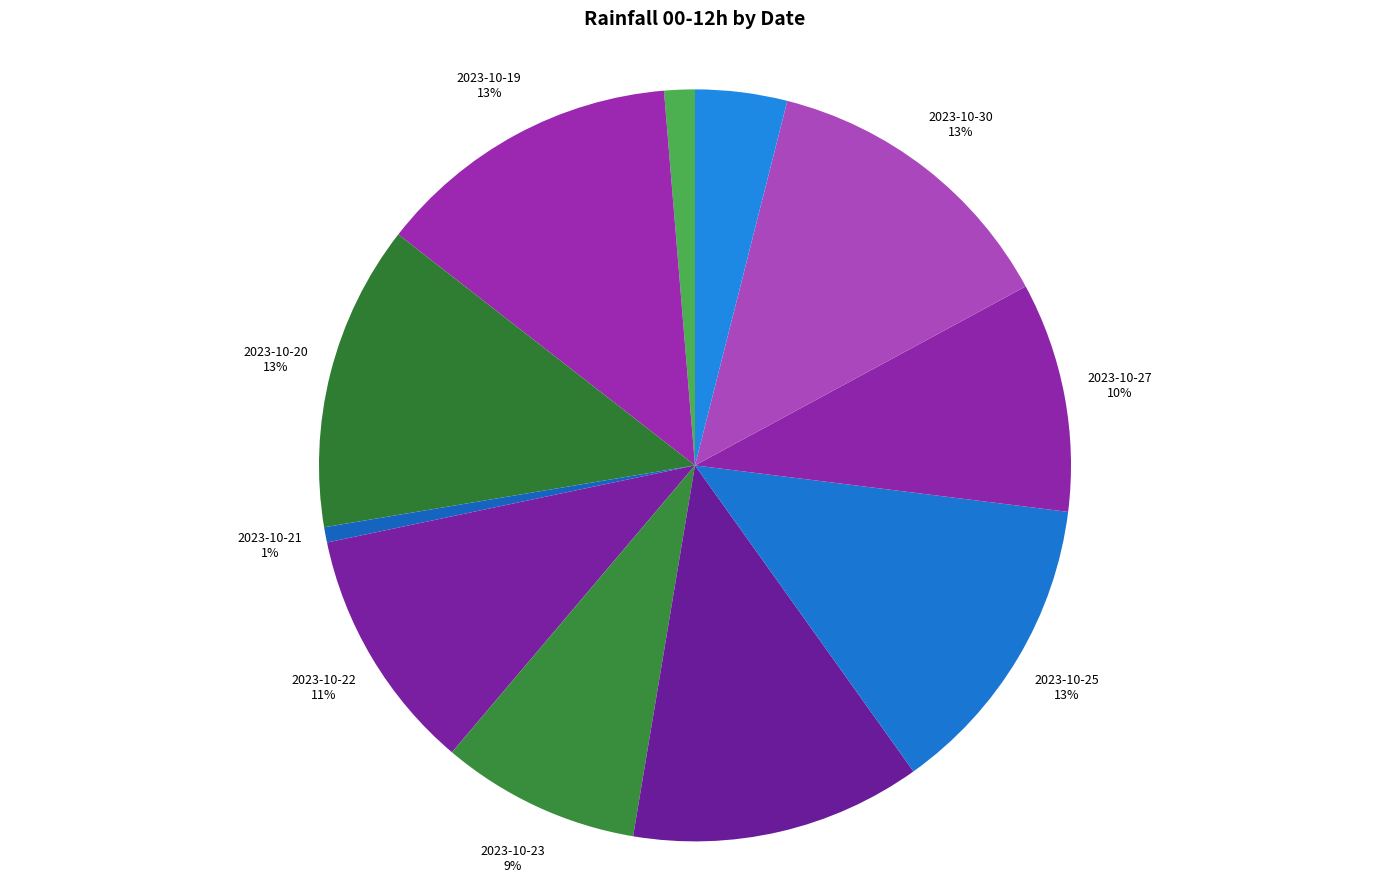

What is the ratio of the value at 2023-10-21 to the value at 2023-10-31?

0.2